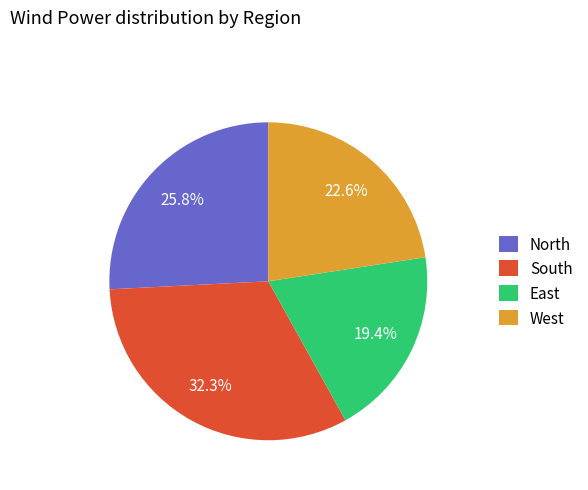

The West slice represents 15% of the pie. True or false?

False